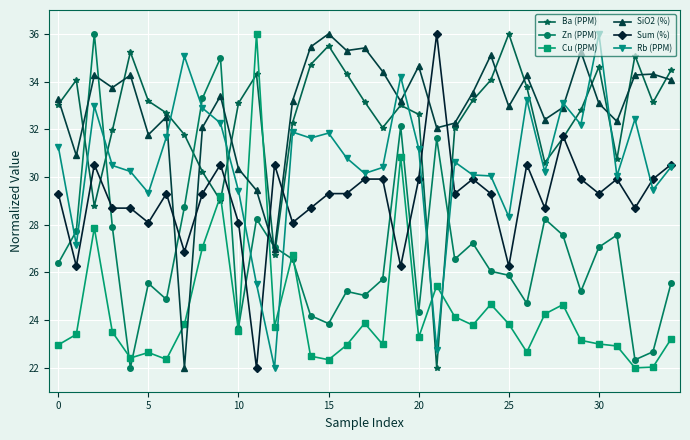

True or false: SiO2 (%) has more than 1 points higher than both neighbors.

True